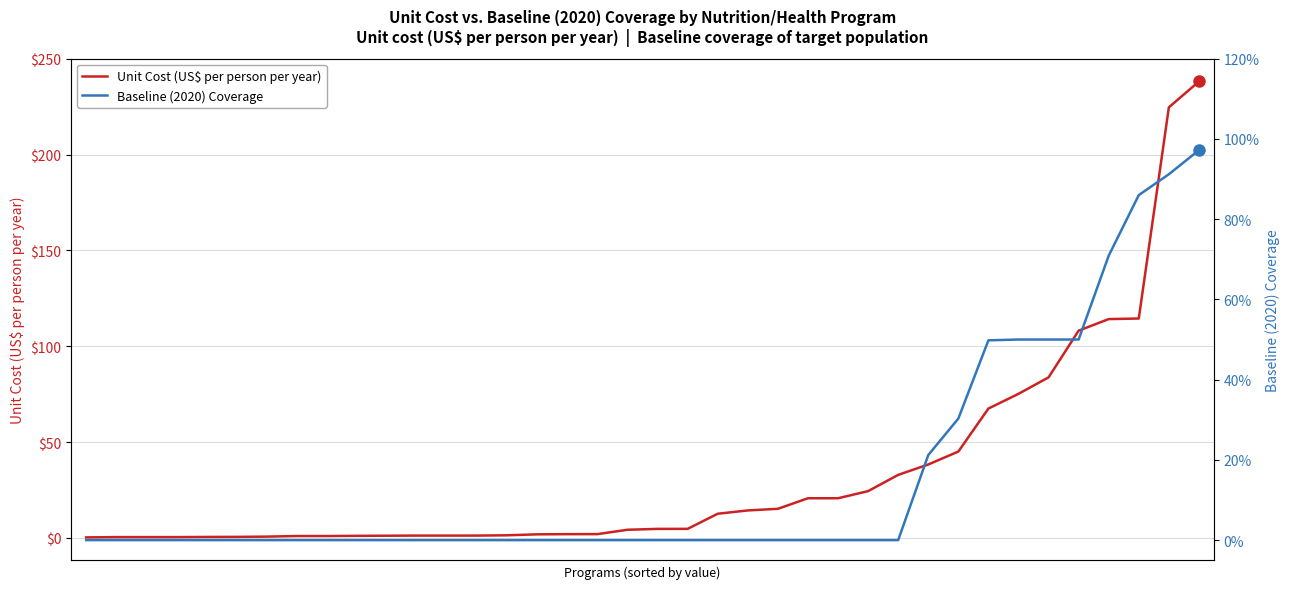

What is the difference between the maximum and second lowest values in the Baseline (2020) Coverage series?

1.0